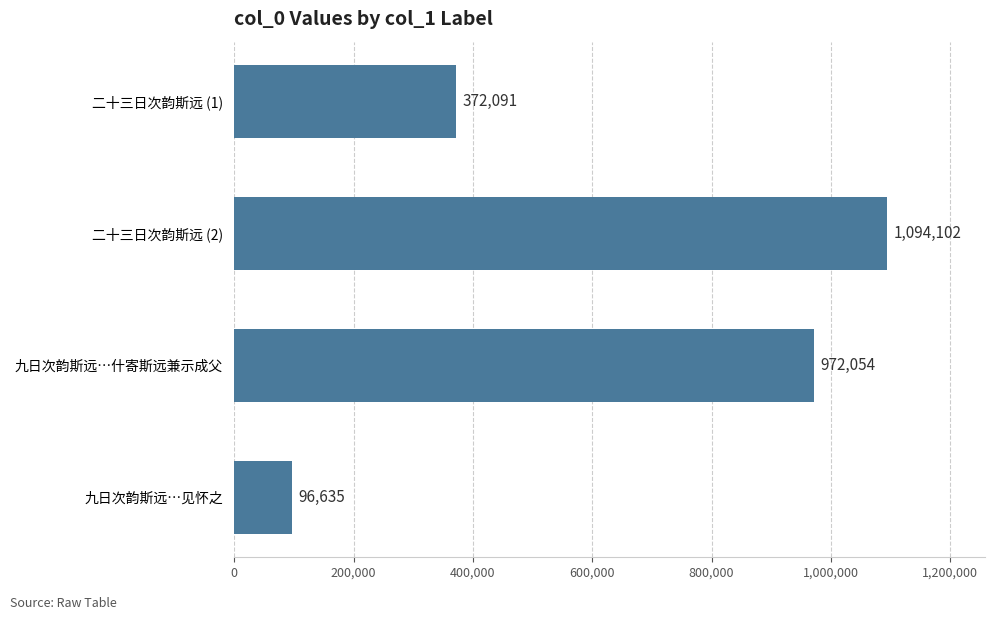

True or false: the data shows 96635 at 九日次韵斯远…见怀之.

True